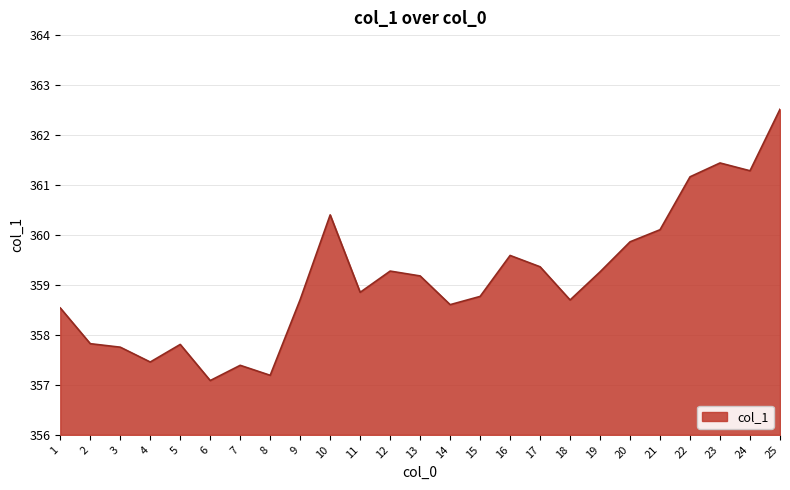

Which has a higher value, 1 or 25?

25